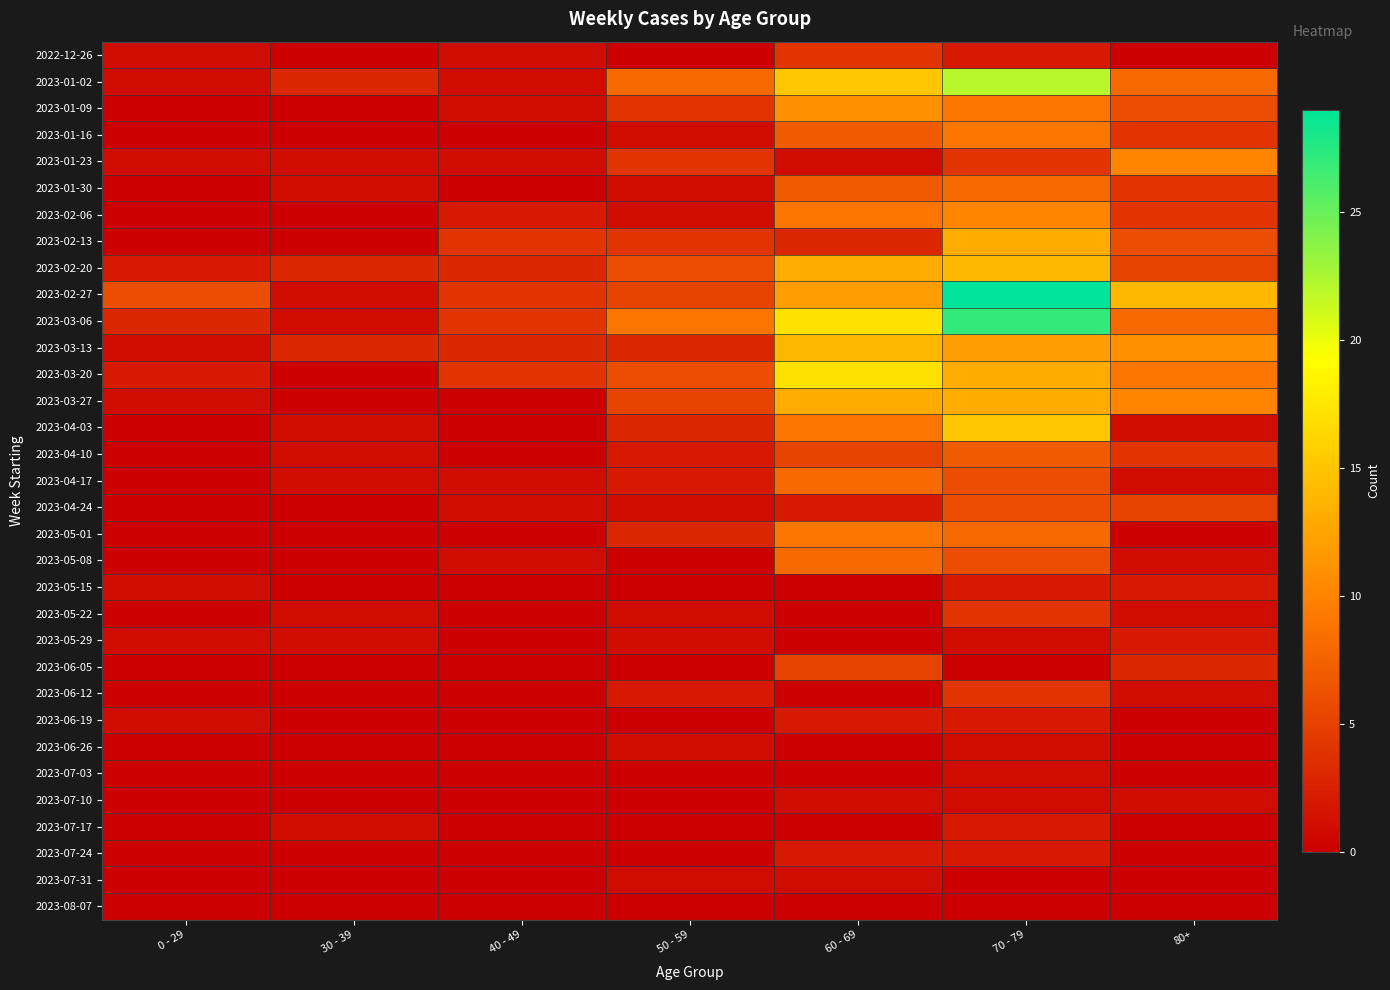

What is the total value across all series at 40 - 49?

31